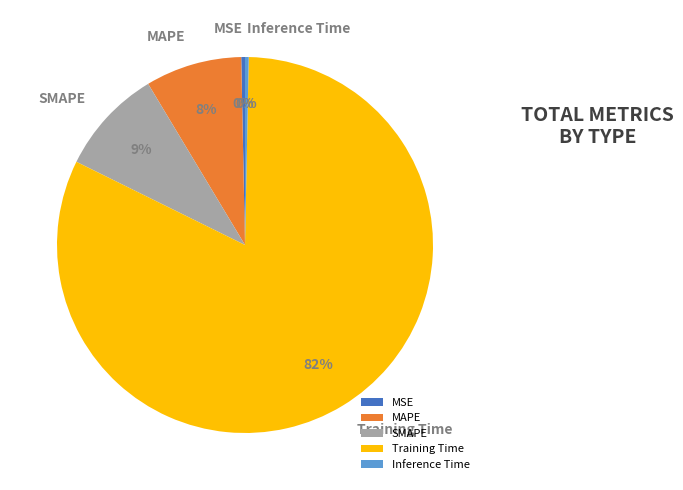

Does Inference Time account for over 50% of the chart?

No